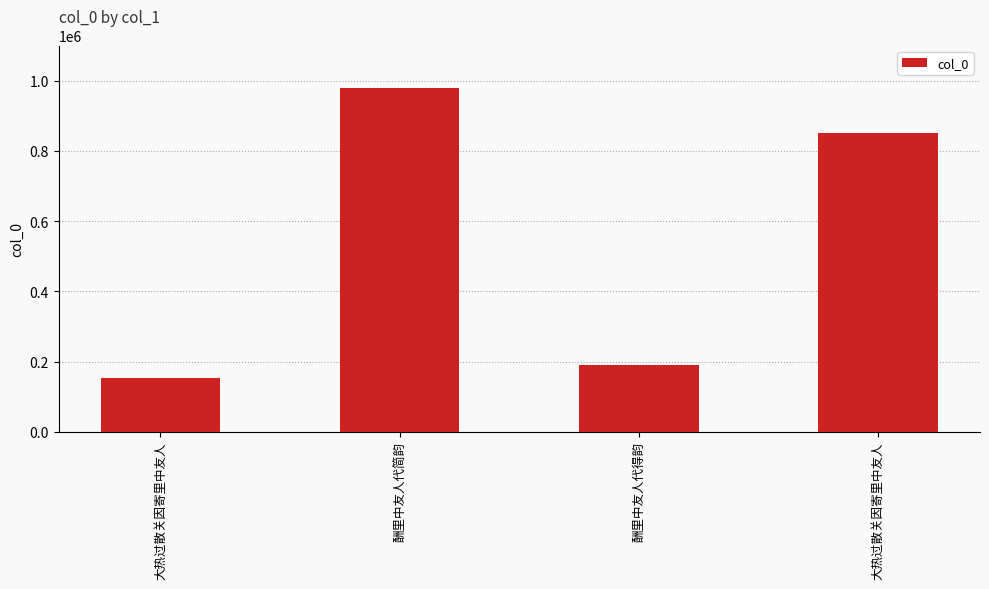

How many values are below 852243?

2